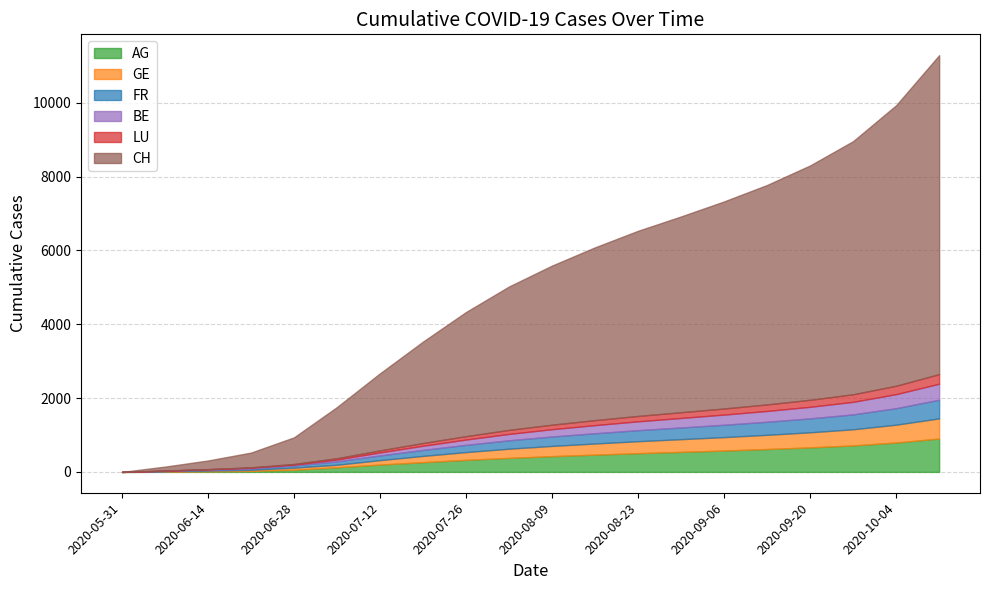

At 2020-08-23, list the series in order from smallest to largest.

LU, BE, FR, GE, AG, CH